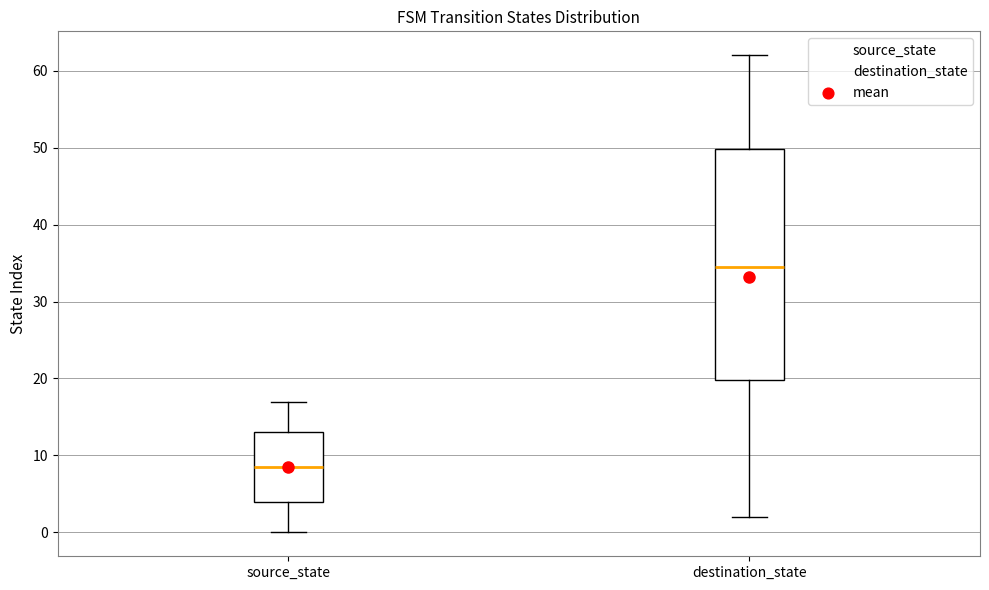

Reading left to right, transcribe this box plot: for each box, give where its median line is, the range the box spans, and where its two whiskers end, as read against the y-axis. The values are not printed on the chart, so give them approximately, as read against the axis.

source_state: median 9, box 4 to 13, whiskers 0 to 17
destination_state: median 35, box 20 to 50, whiskers 2 to 62